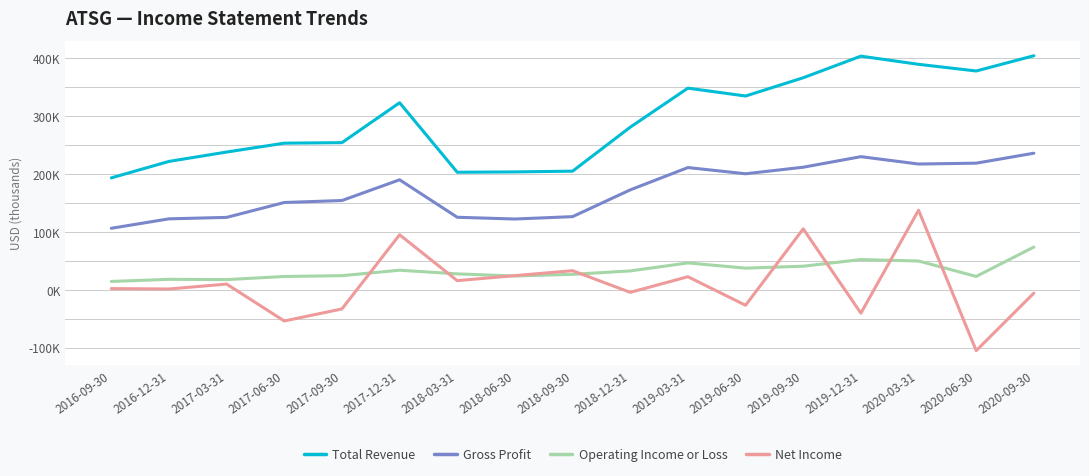

Does the chart have visible grid lines?

No